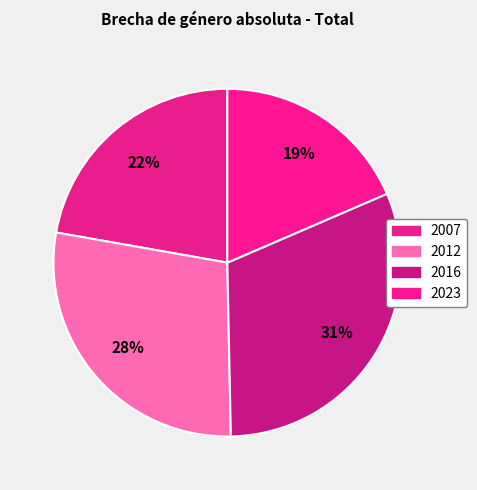

Between 2007 and 2012, which is larger?

2012